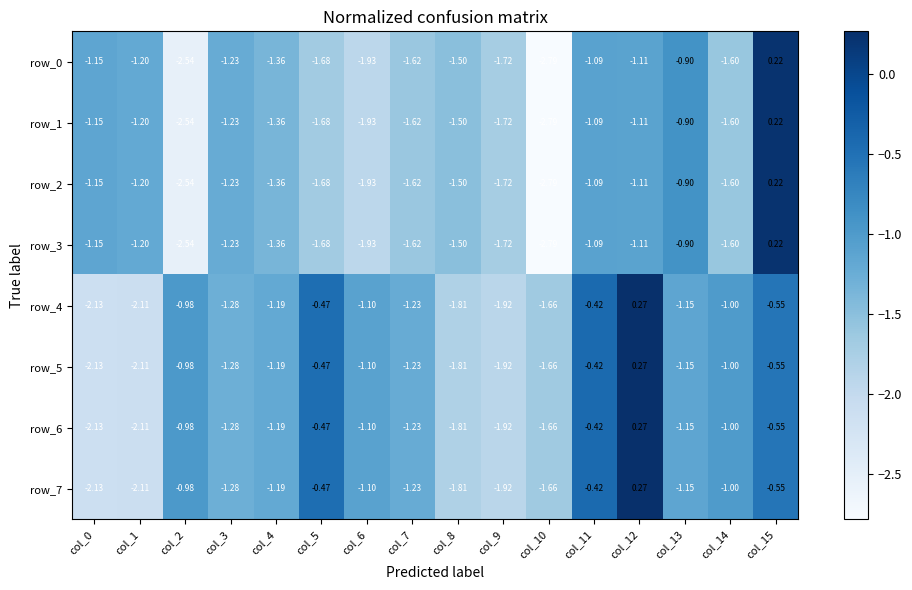

Is the value of row_2 at col_8 greater than the value of row_4 at col_7?

No